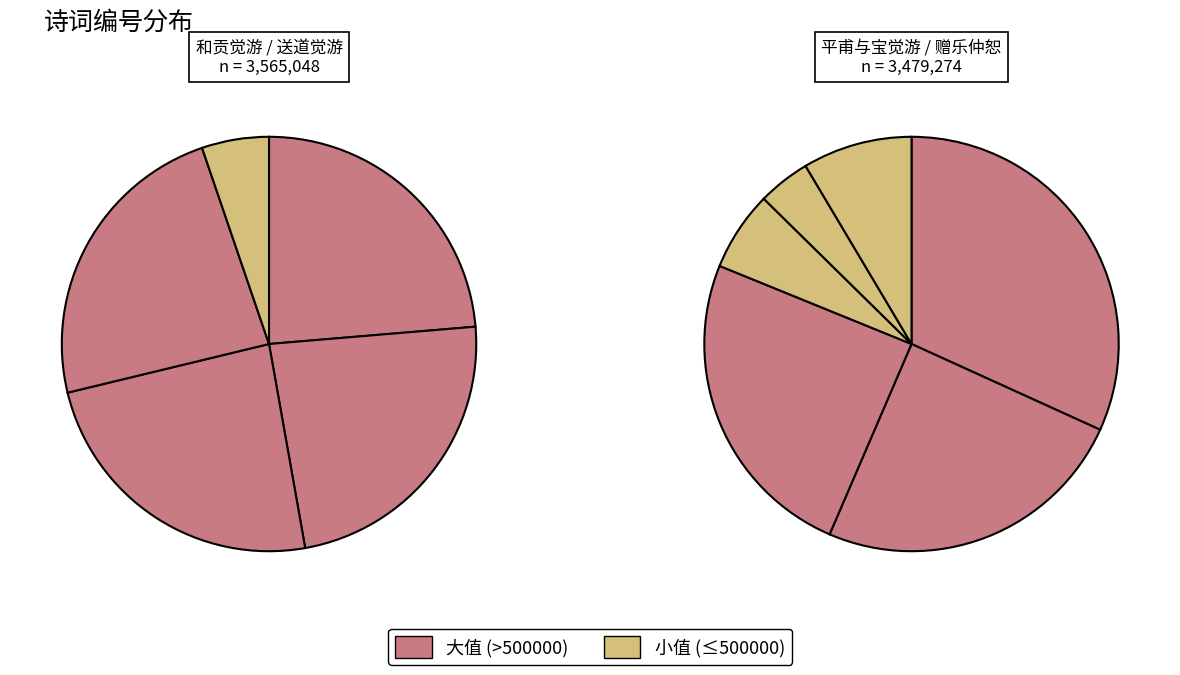

The 送道觉游天童山 slice represents 1% of the pie. True or false?

False